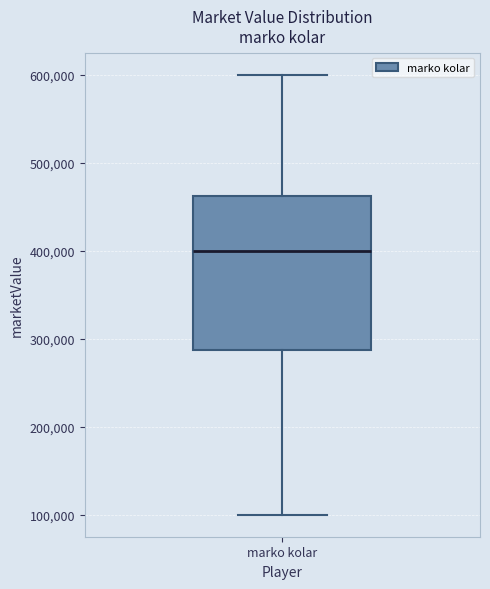

Where does the median line of the box for marko kolar sit on the y-axis? The values are not printed on the chart, so give them approximately, as read against the axis.

400000